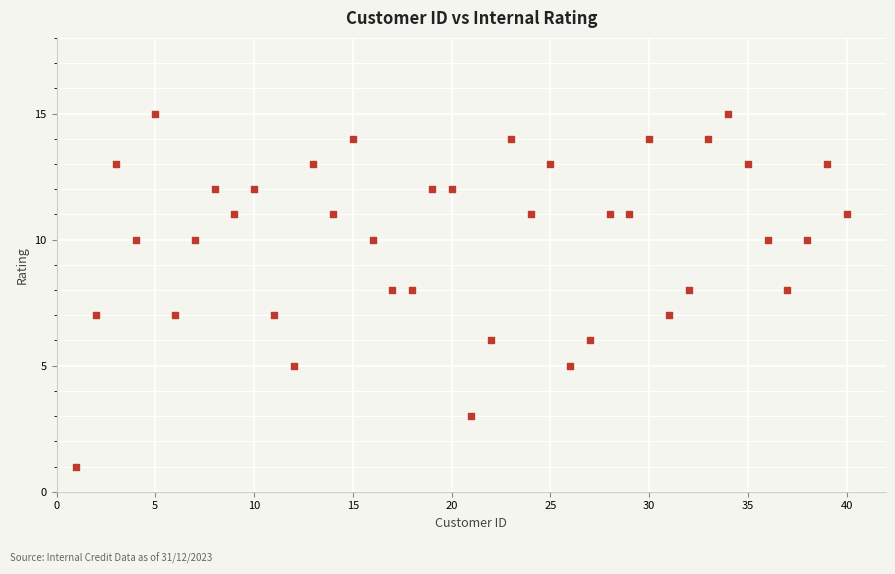

What is the range of X values (max minus min)?

39